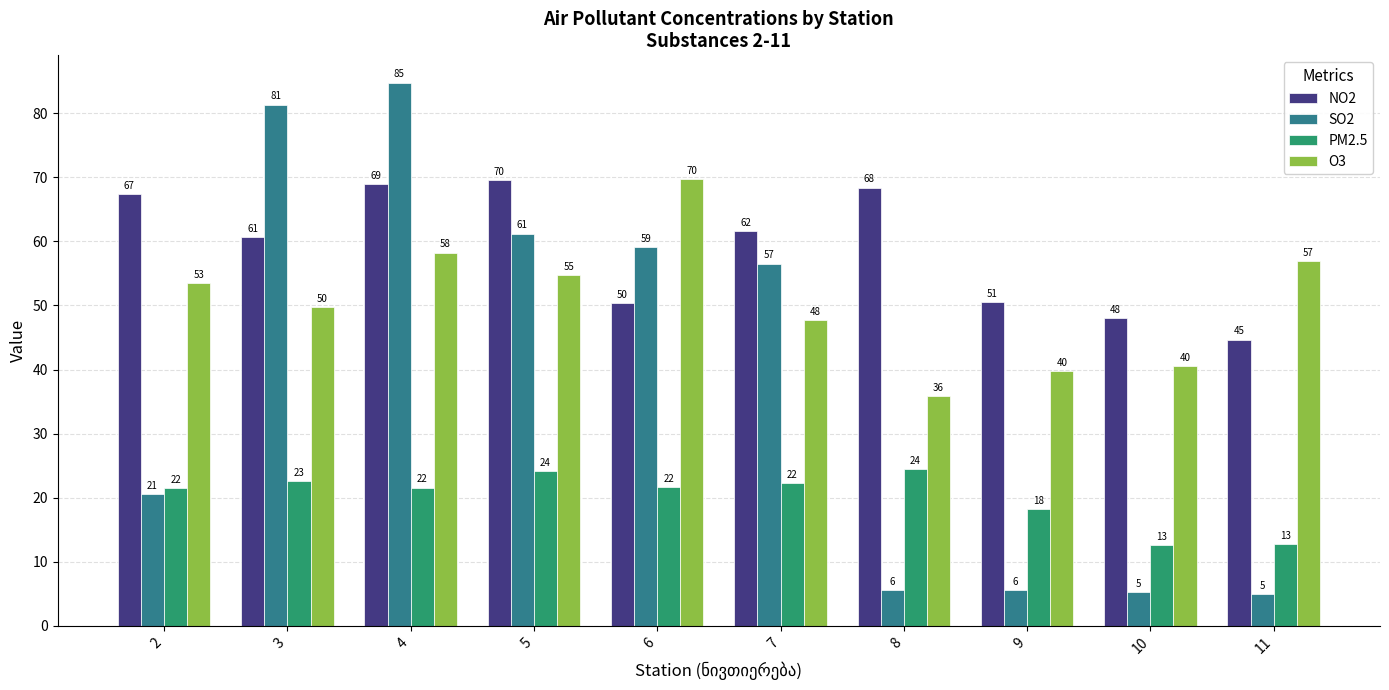

What is the total value across all series at 5?

209.7